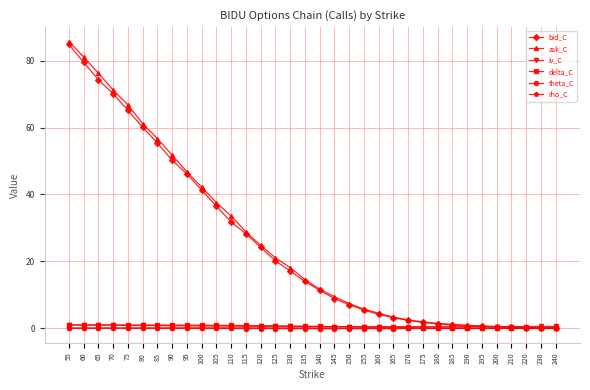

Is the value of ask_C at 120 greater than the value of theta_C at 185?

Yes